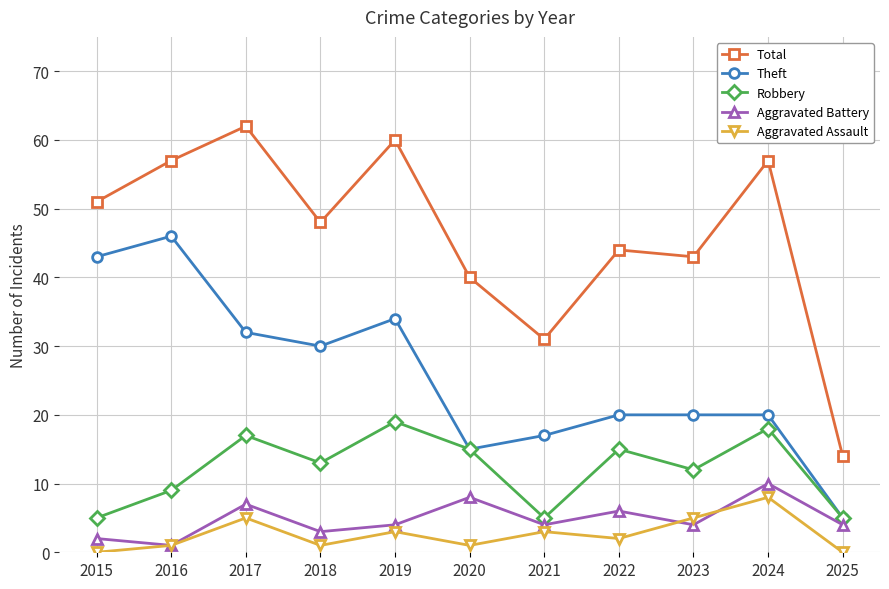

At which category is the sum across all series the highest?

2017